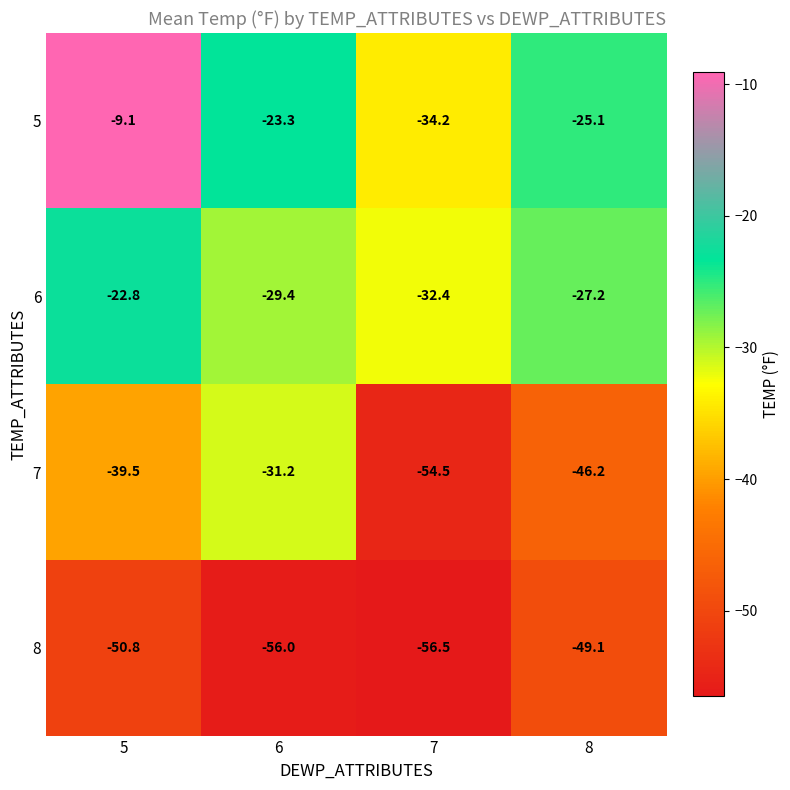

Which category has the highest value in the 5 series?

5